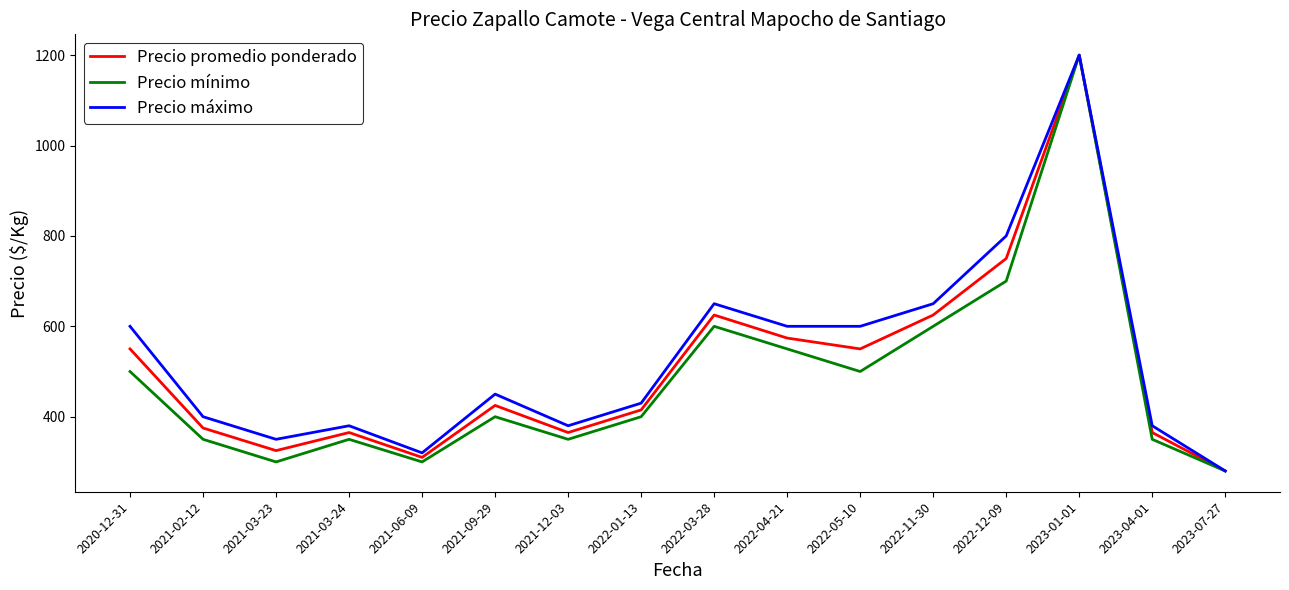

What is the total value across all series at 2021-03-23?

975